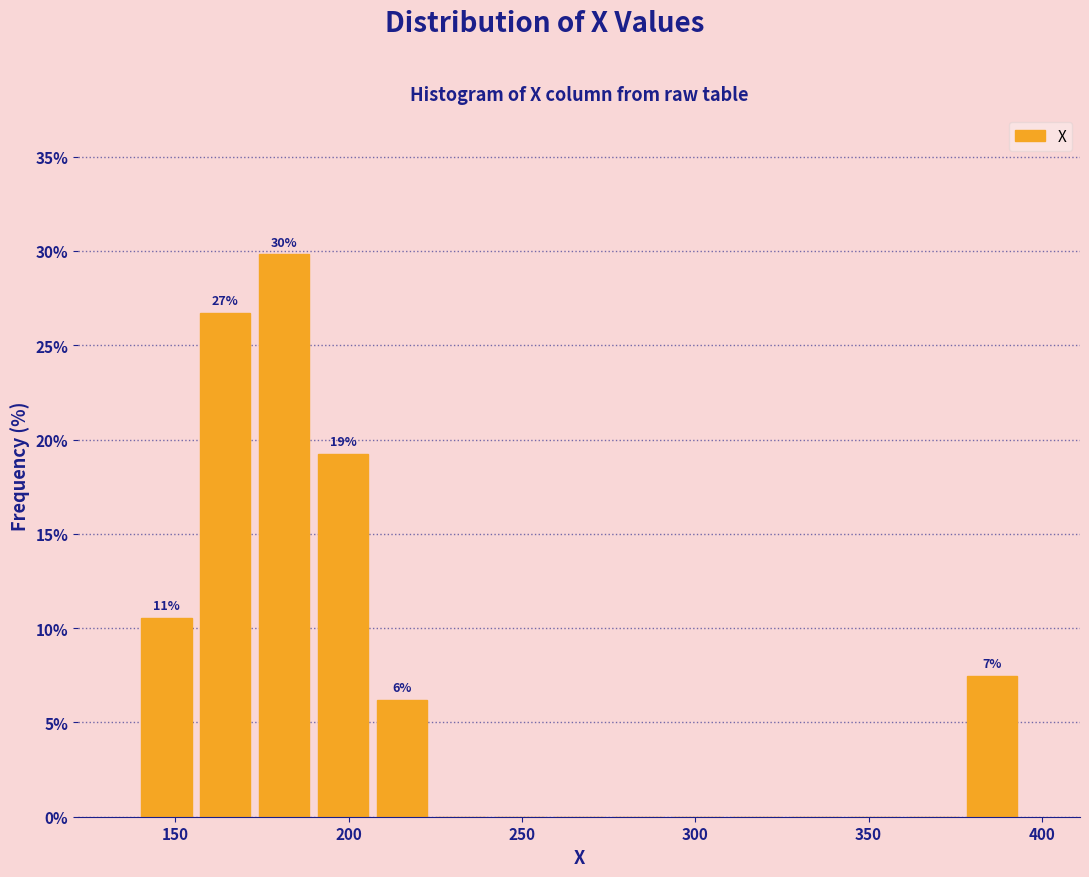

Read against the x-axis, roughly where is the centre of the tallest bar?

180